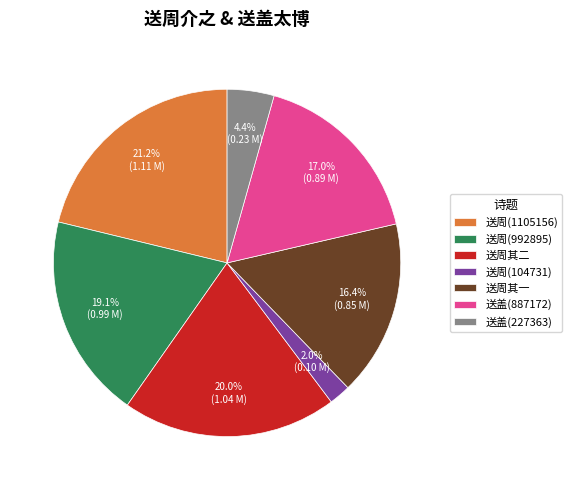

Does any single category account for the majority?

No